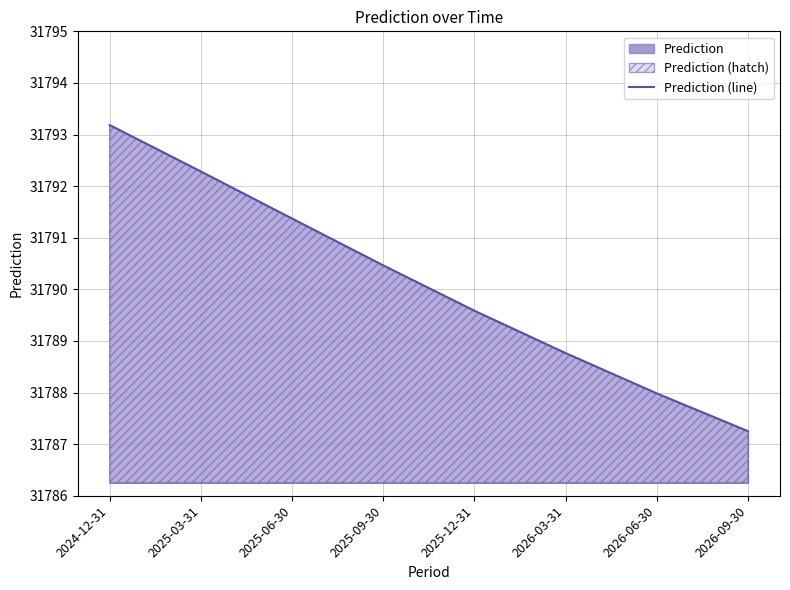

Where is the data nearest to the value 31790?

2025-12-31